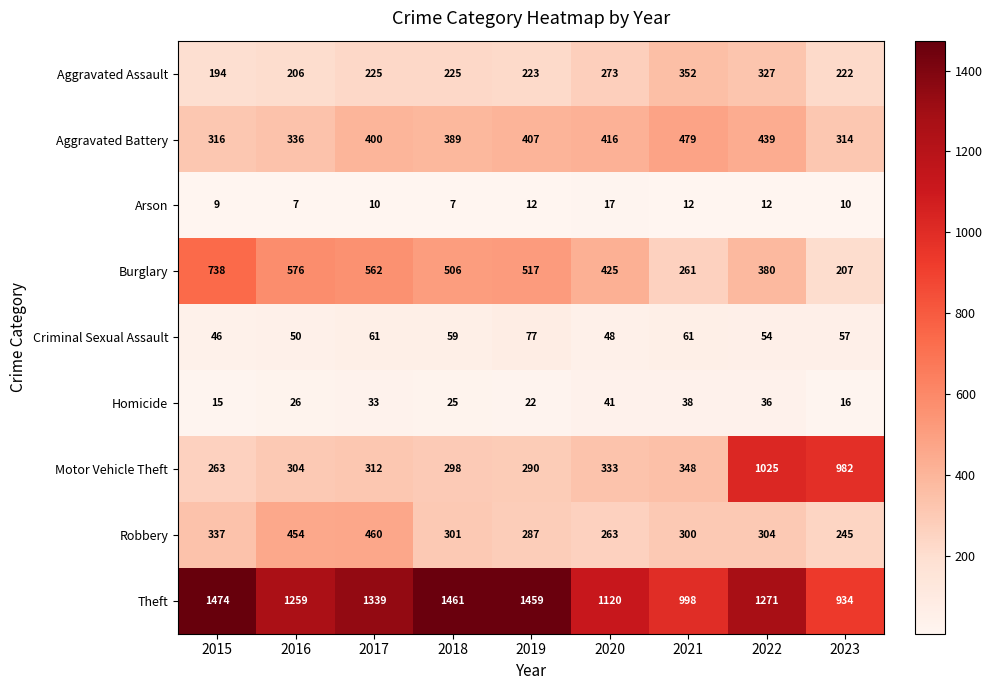

At which label is Burglary closest to 472?

2018